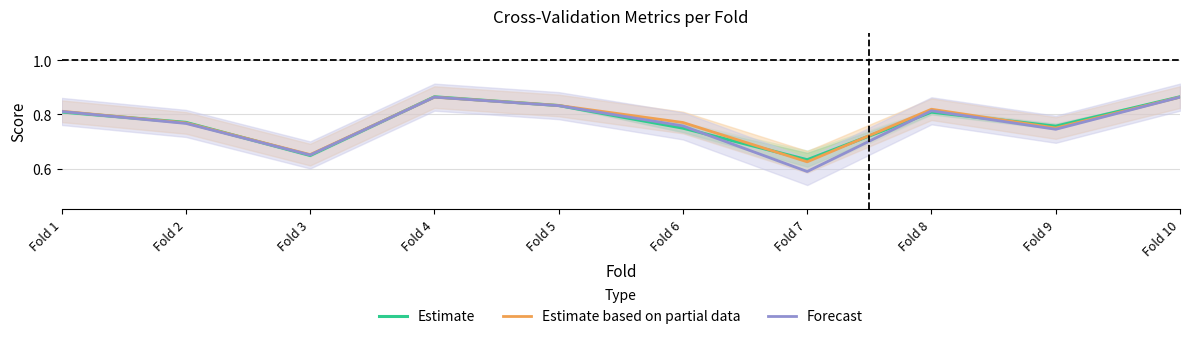

List the series in order of their overall mean, lowest first.

Forecast, Estimate, Estimate based on partial data